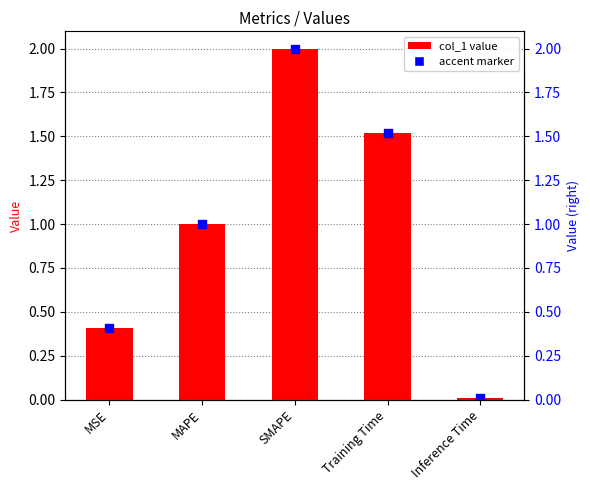

Approximately how many times larger is the value at MSE compared to SMAPE?

0.2